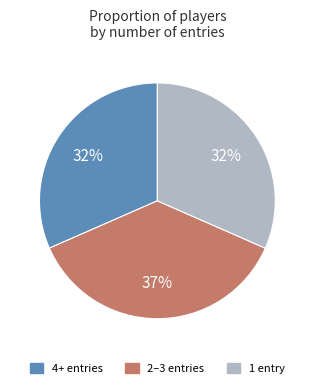

Is the sum of 1 entry and 4+ entries greater than half?

Yes